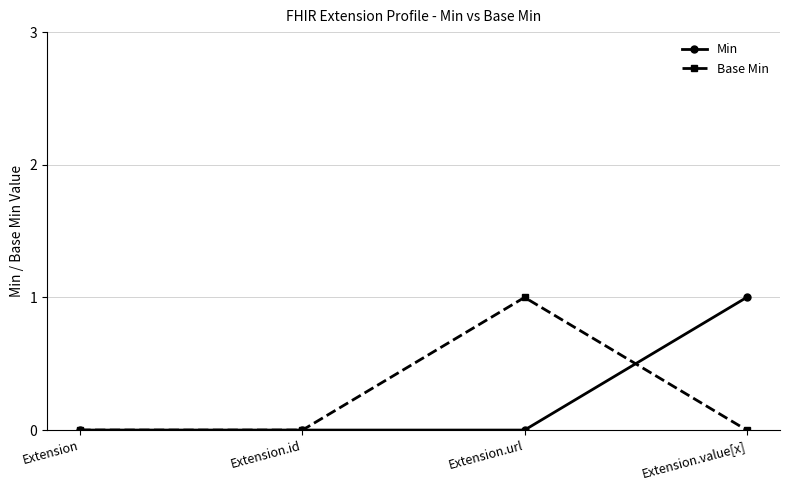

Does the chart have visible grid lines?

Yes